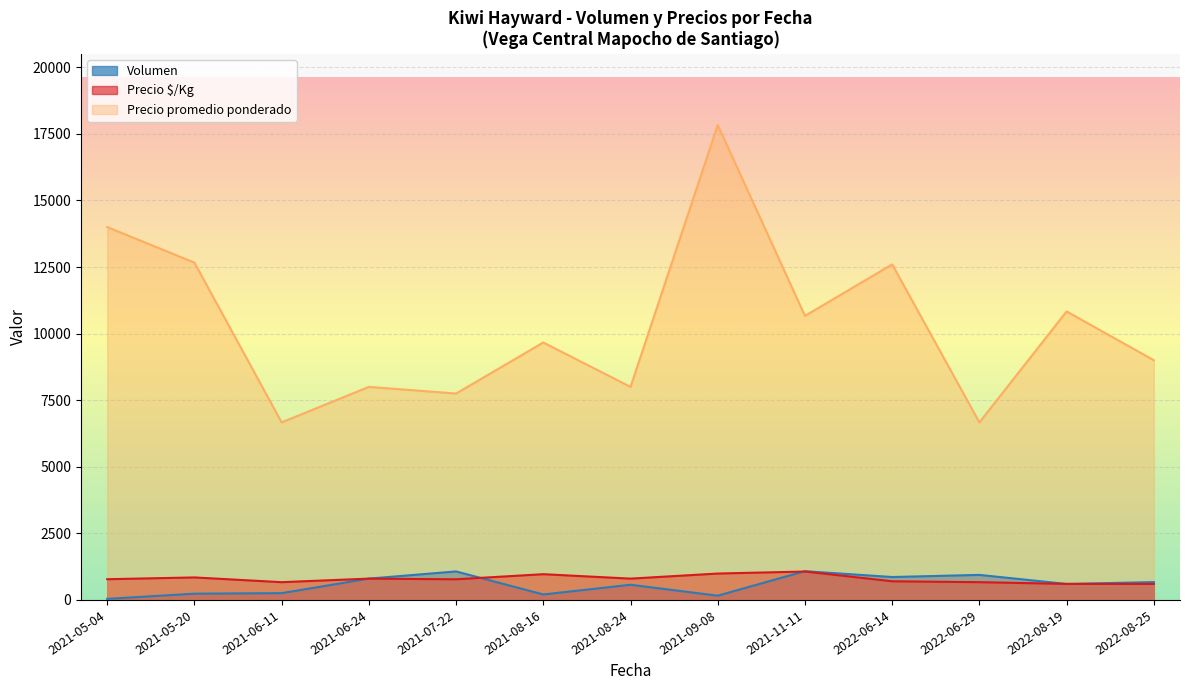

At which category is the sum across all series the highest?

2021-09-08